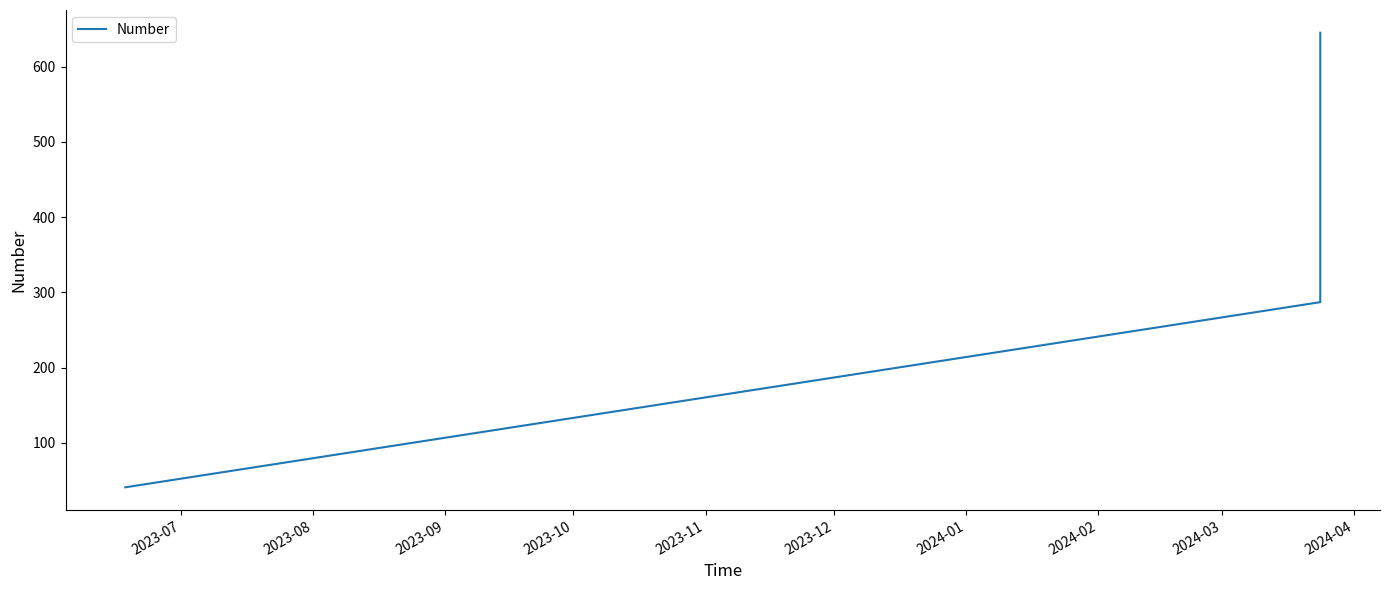

Count the values in the range 41 to 645.

3